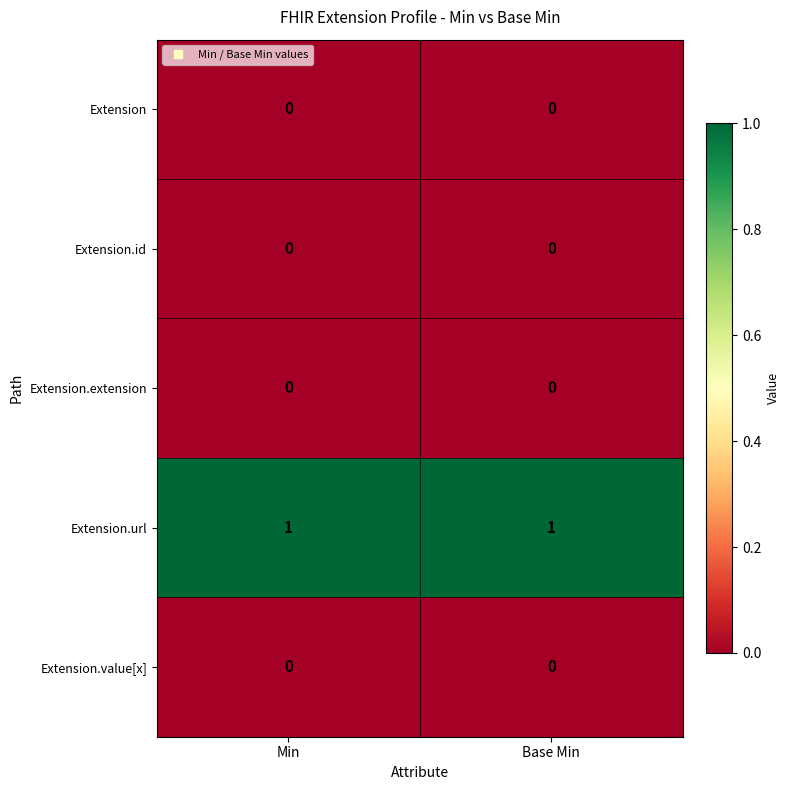

Is the value of Extension.url at Min greater than the value of Extension at Min?

Yes